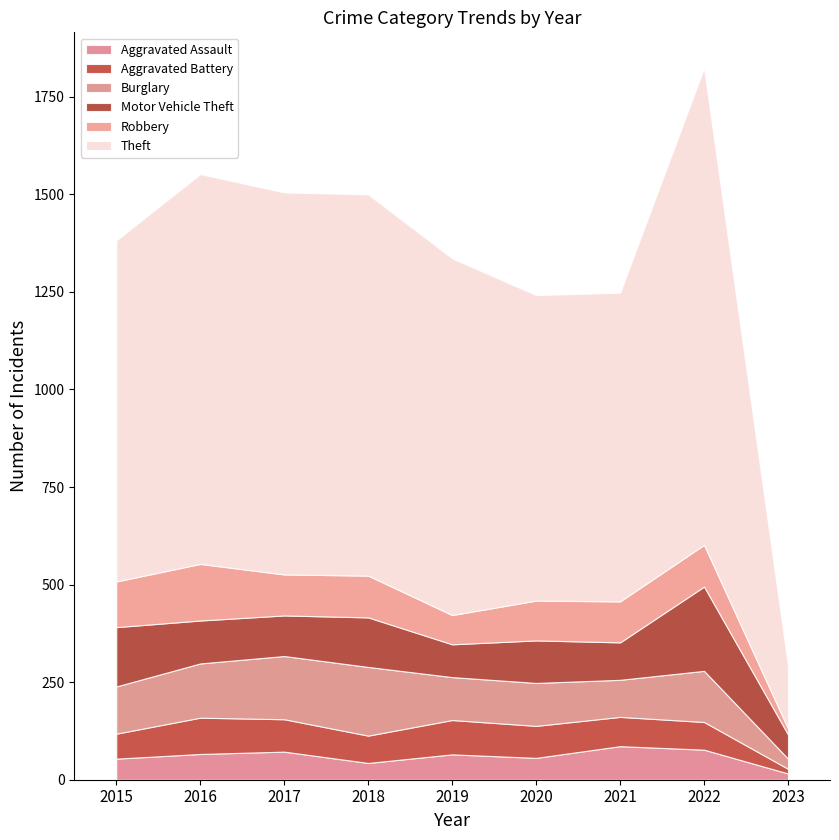

True or false: Theft and Aggravated Assault intersect in this chart.

False